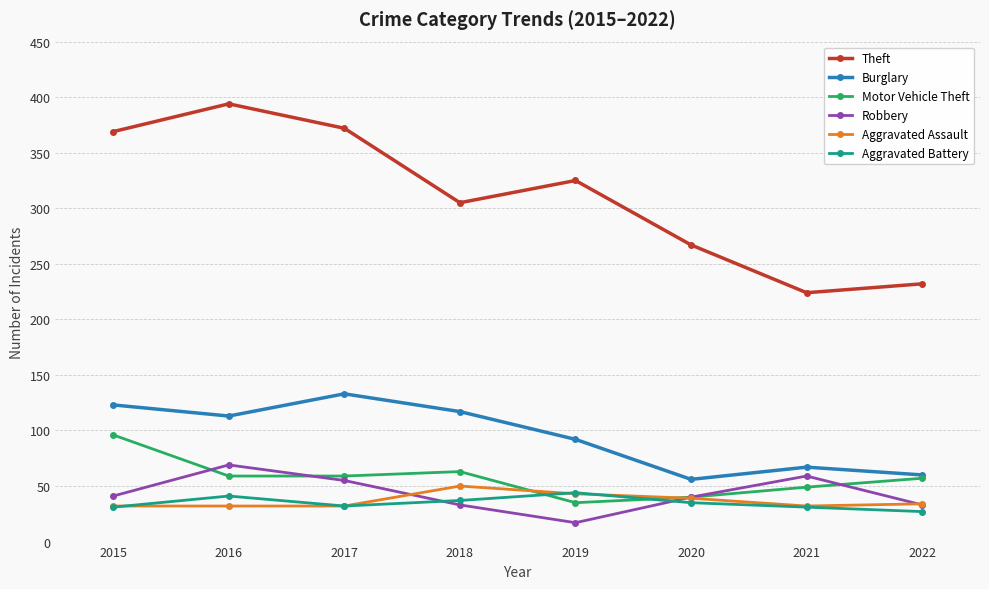

How many values in the Motor Vehicle Theft series are below 59?

4